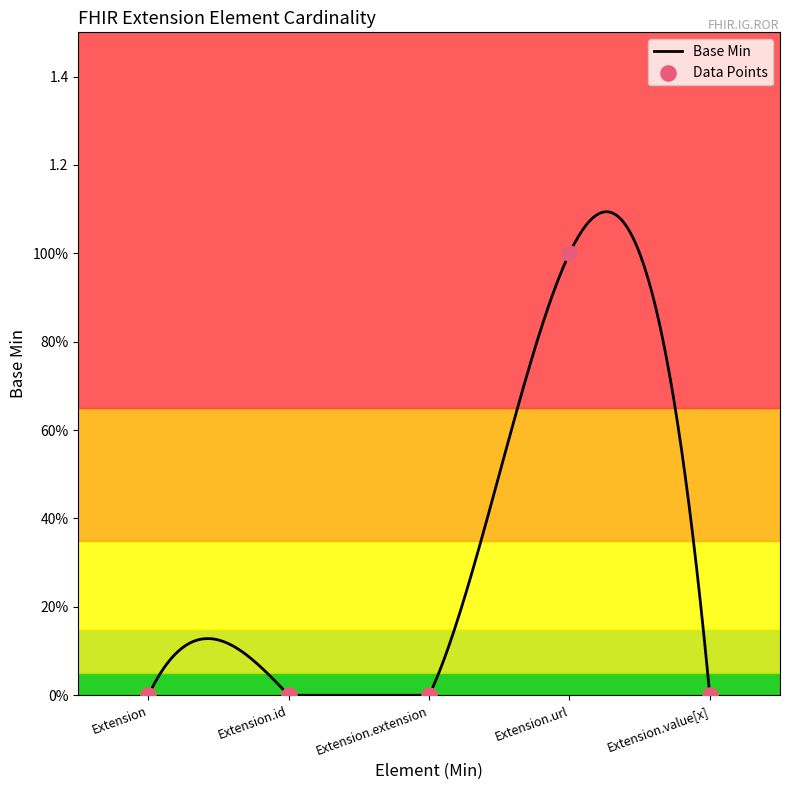

What is the change in value from Extension.url to Extension.value[x]?

-1